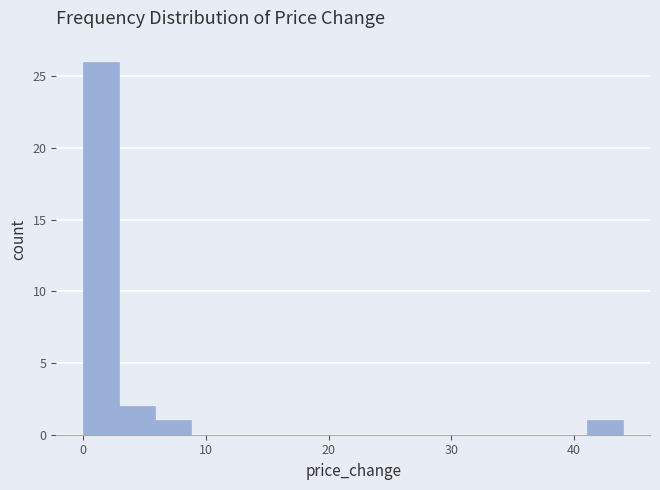

Around what value on the x-axis is the tallest bar? Give the approximate position of its centre, as read against the axis.

1